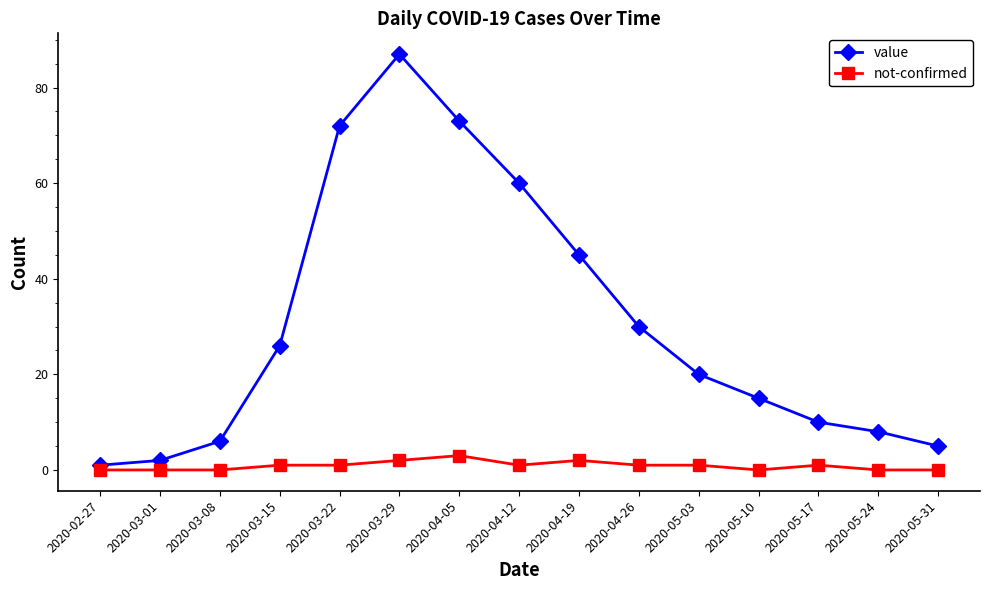

How many lines are shown in the chart?

2